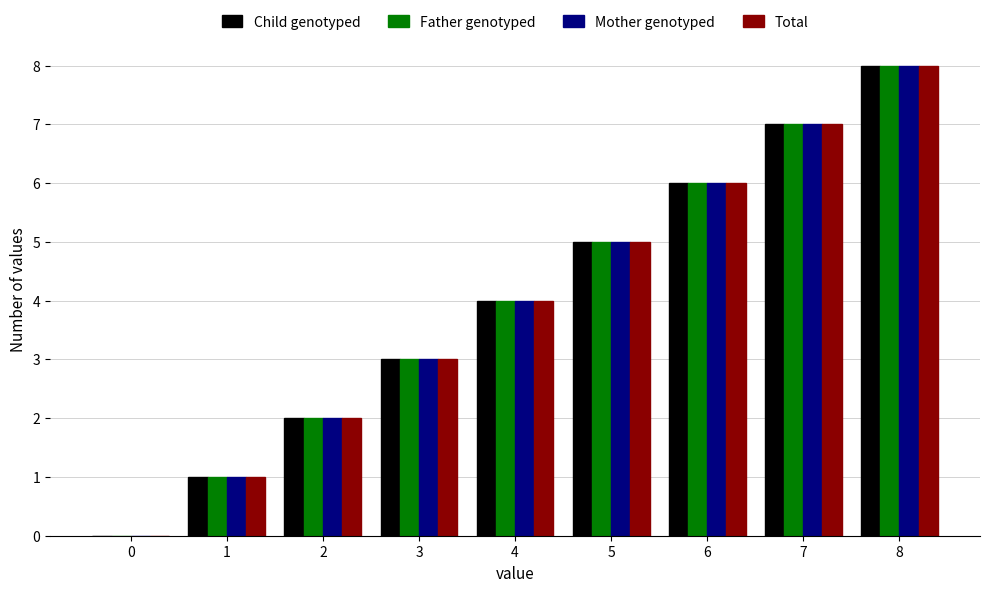

Which category has the highest value across all series?

8